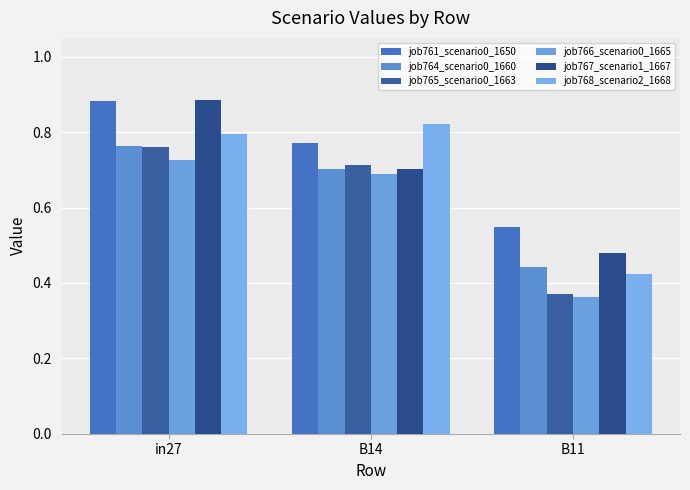

Is the value of job767_scenario1_1667 at B14 greater than the value of job768_scenario2_1668 at B11?

Yes